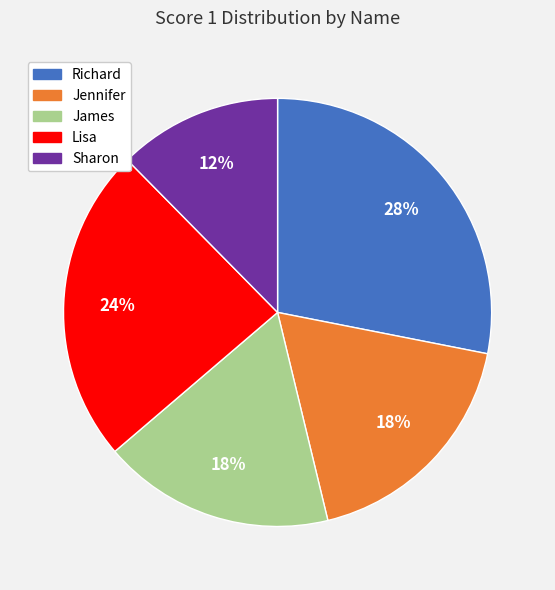

Which category has the biggest portion of the pie?

Richard